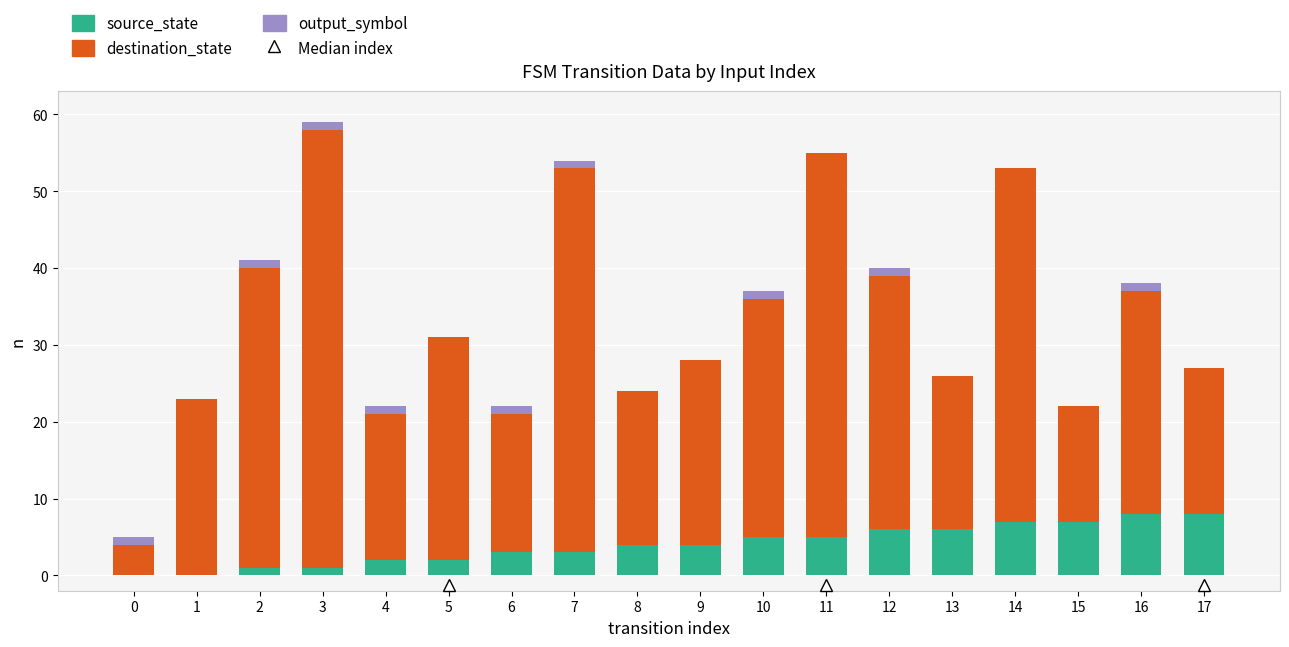

At which category is the sum across all series the highest?

3